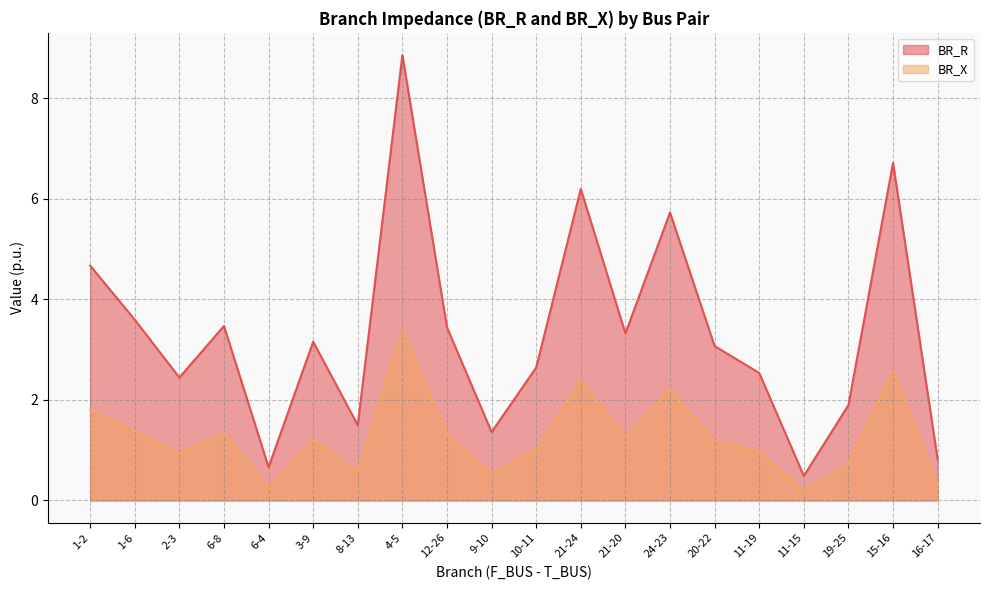

Read the BR_X value at 21-24.

2.4